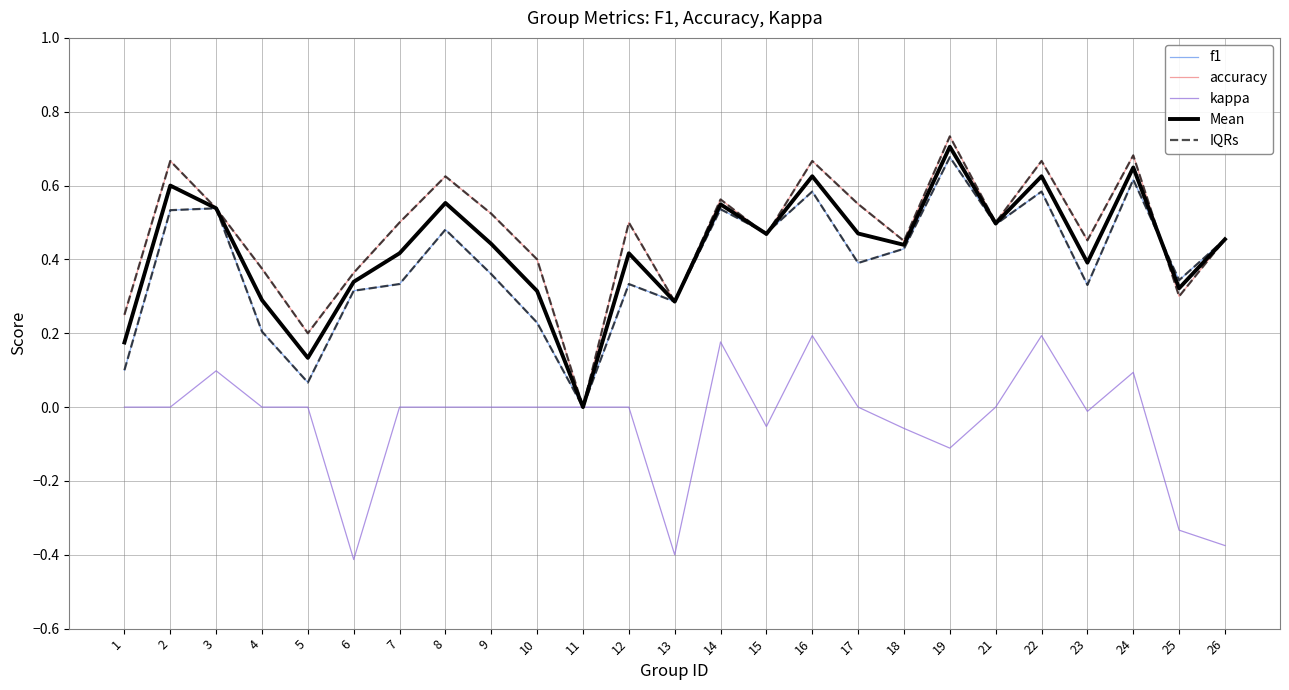

Between 23 and 13, which is larger?

23